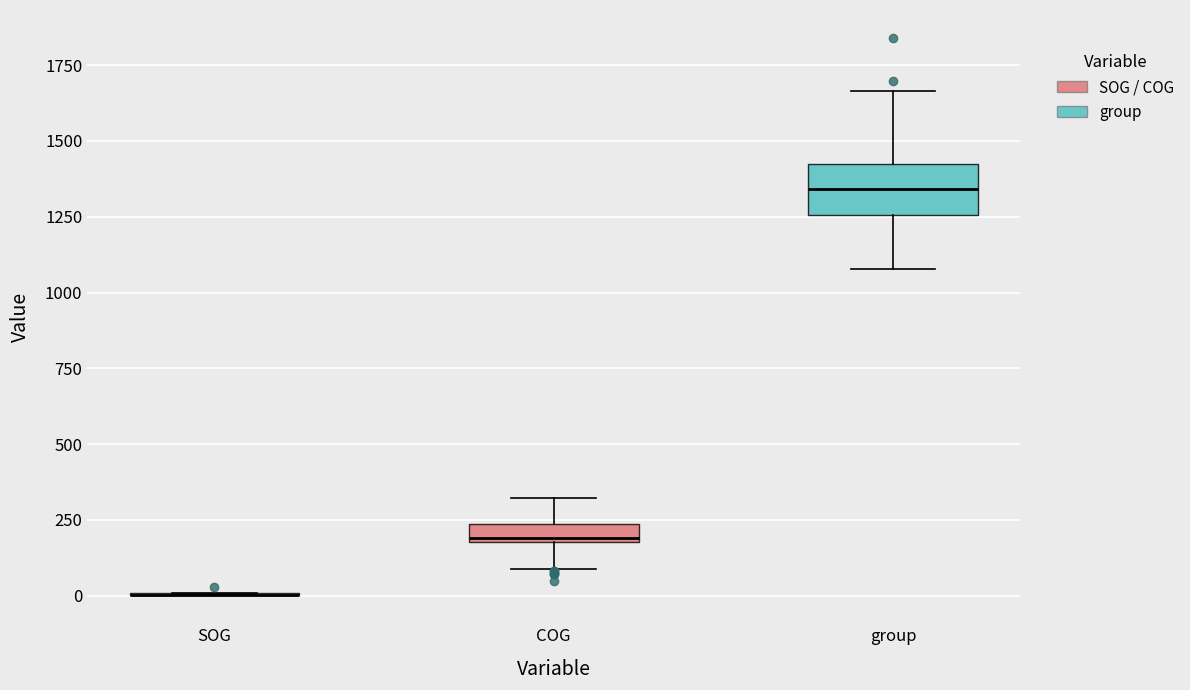

Which box is the tallest, from its lower edge to its upper edge?

group